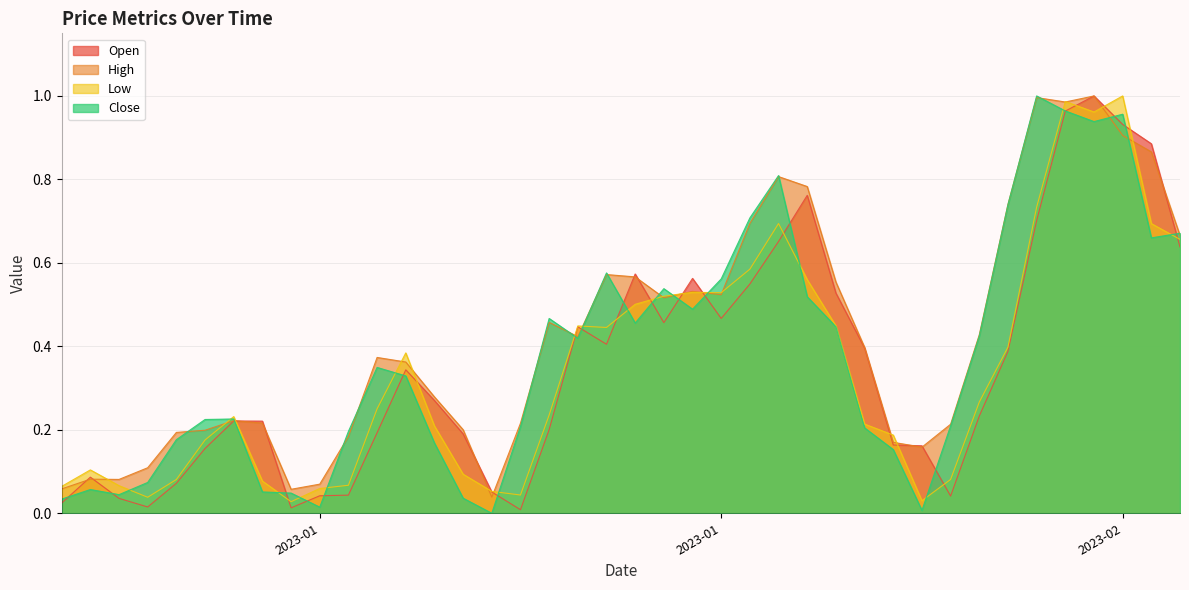

Rank the series by their maximum value, from highest to lowest.

Close, Open, High, Low